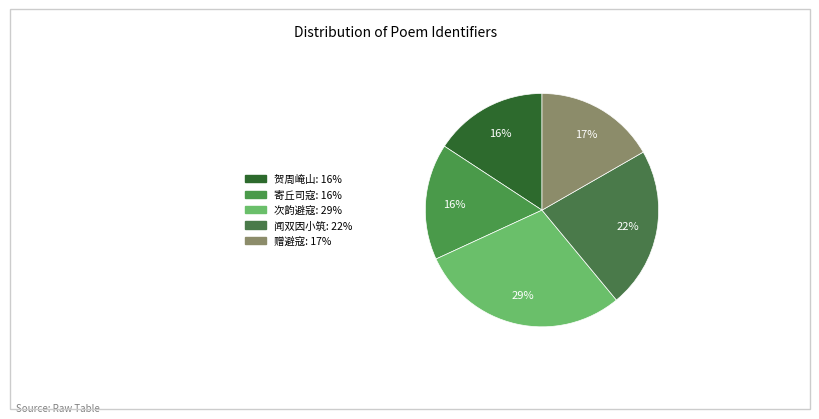

Which category has the biggest portion of the pie?

次韵避寇二首 其一